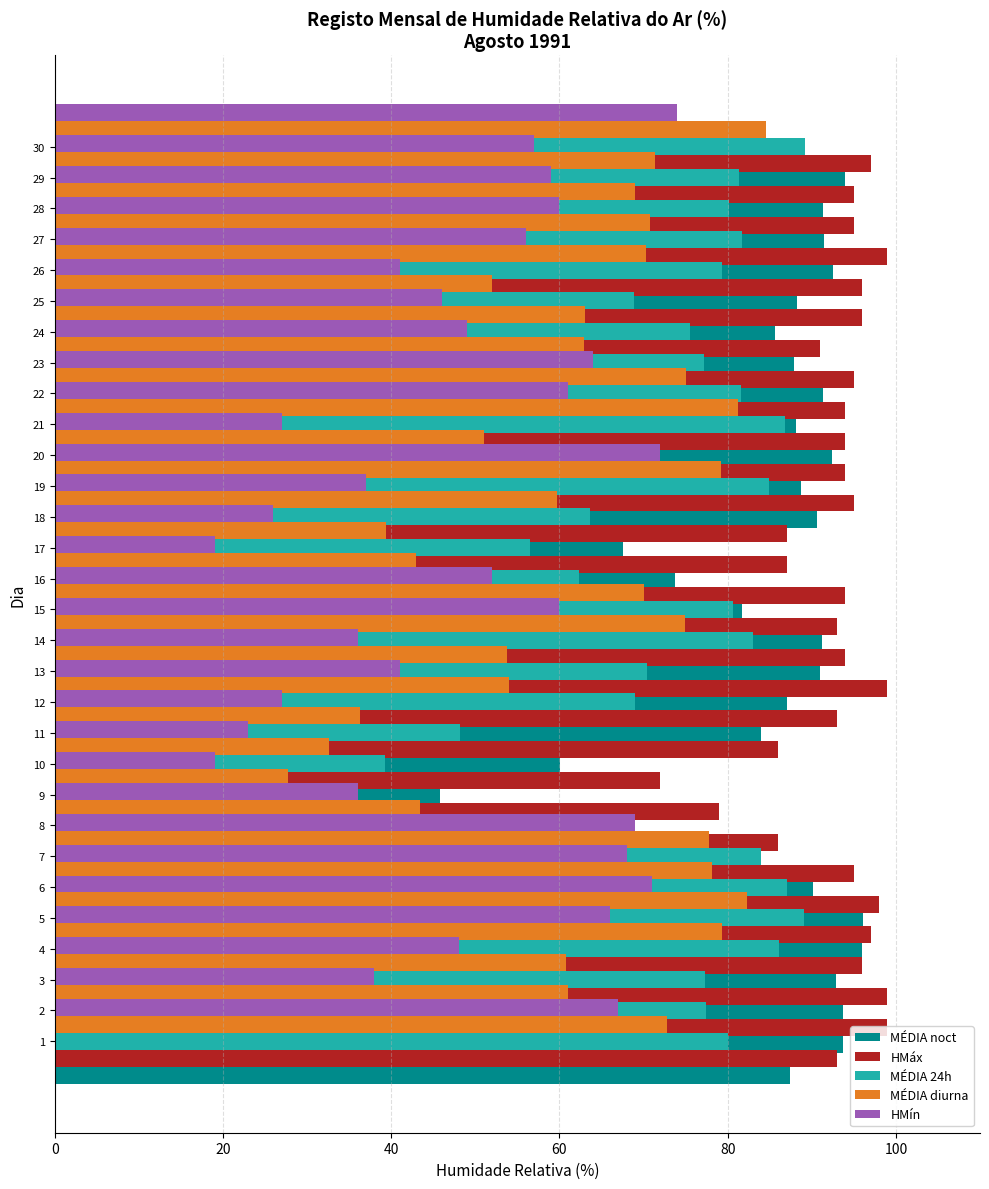

Rank the series by their average value, from lowest to highest.

HMín, MÉDIA diurna, MÉDIA 24h, MÉDIA noct, HMáx